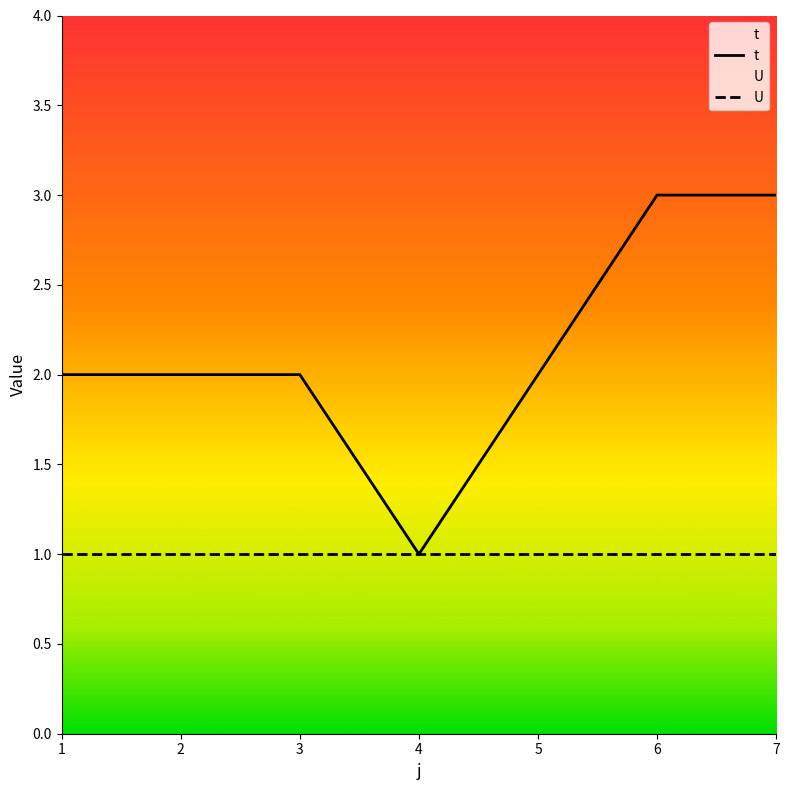

Reading left to right, list all the values displayed in this chart.

1=2	2=2	3=2	4=1	5=2	6=3	7=3